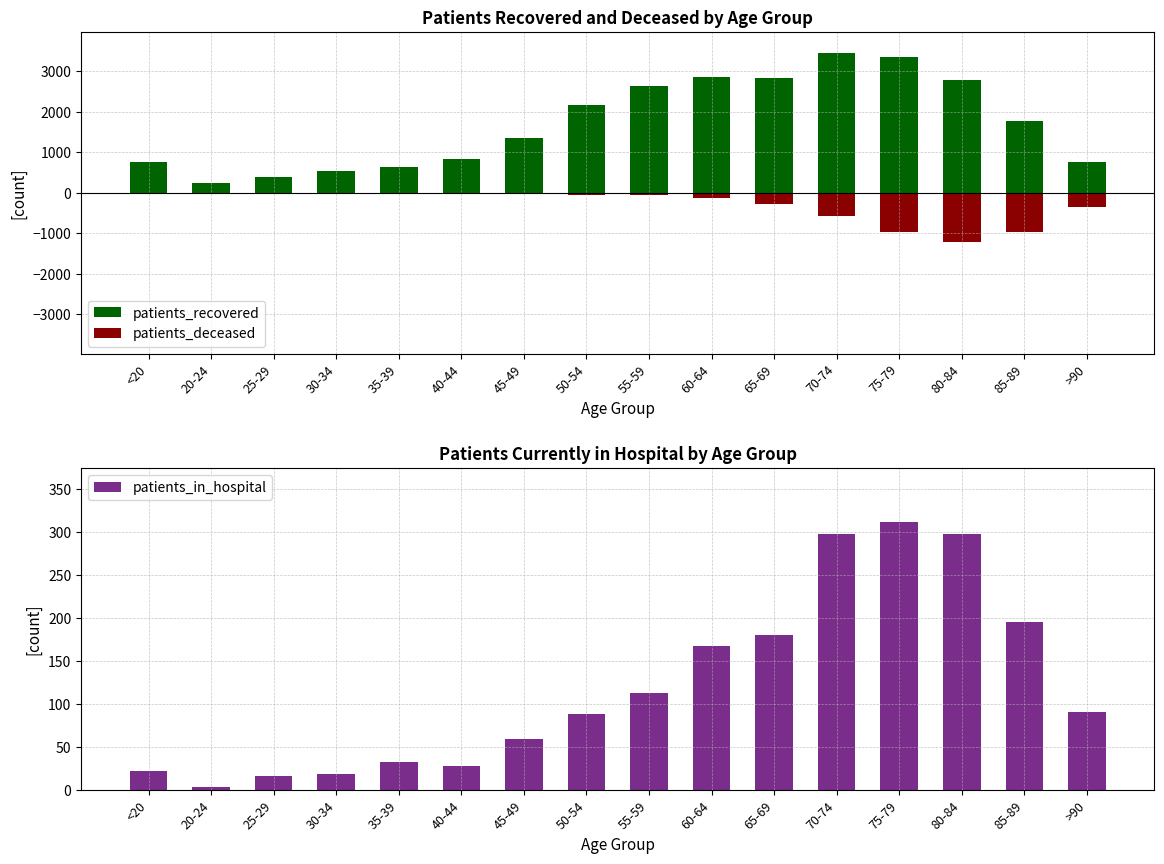

Between 60-64 and 45-49, which is larger?

60-64